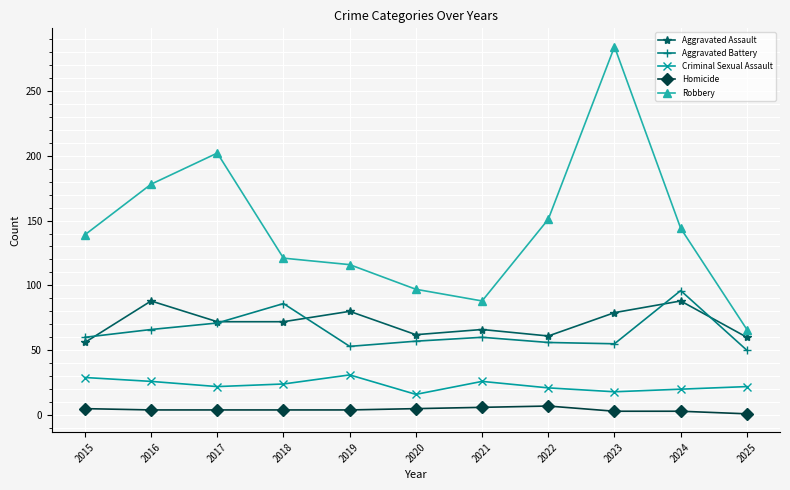

The Aggravated Assault series shows 119 at 2016. True or false?

False